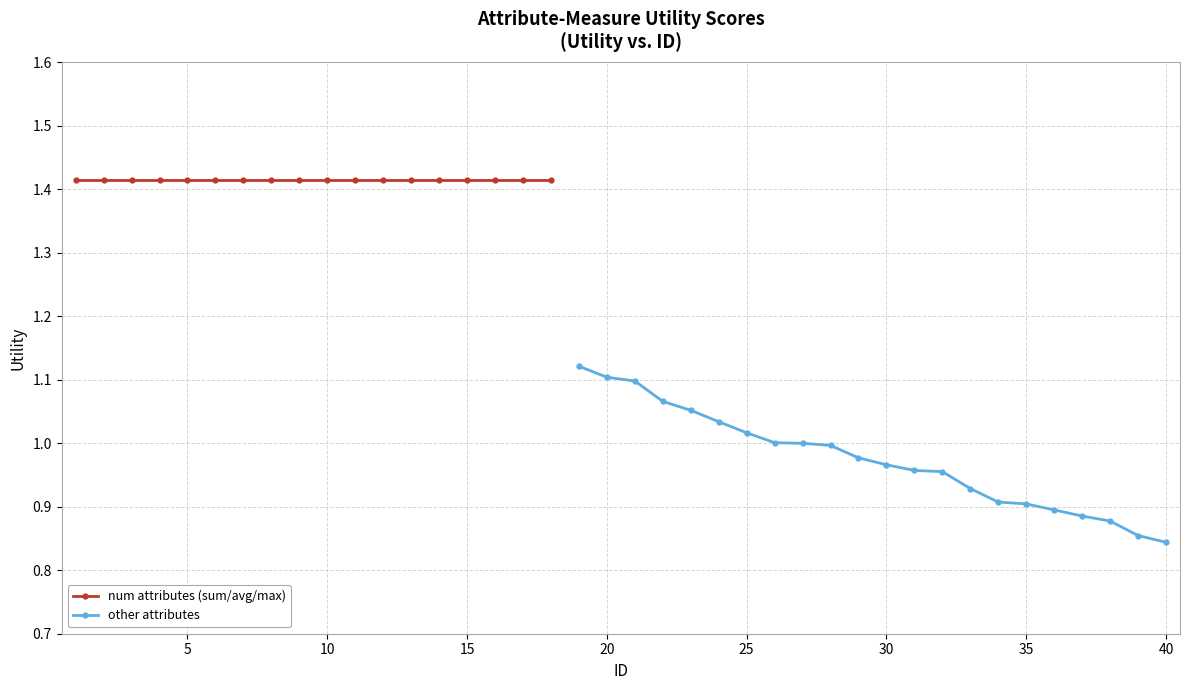

True or false: the data has more than 2 interior local peaks.

False